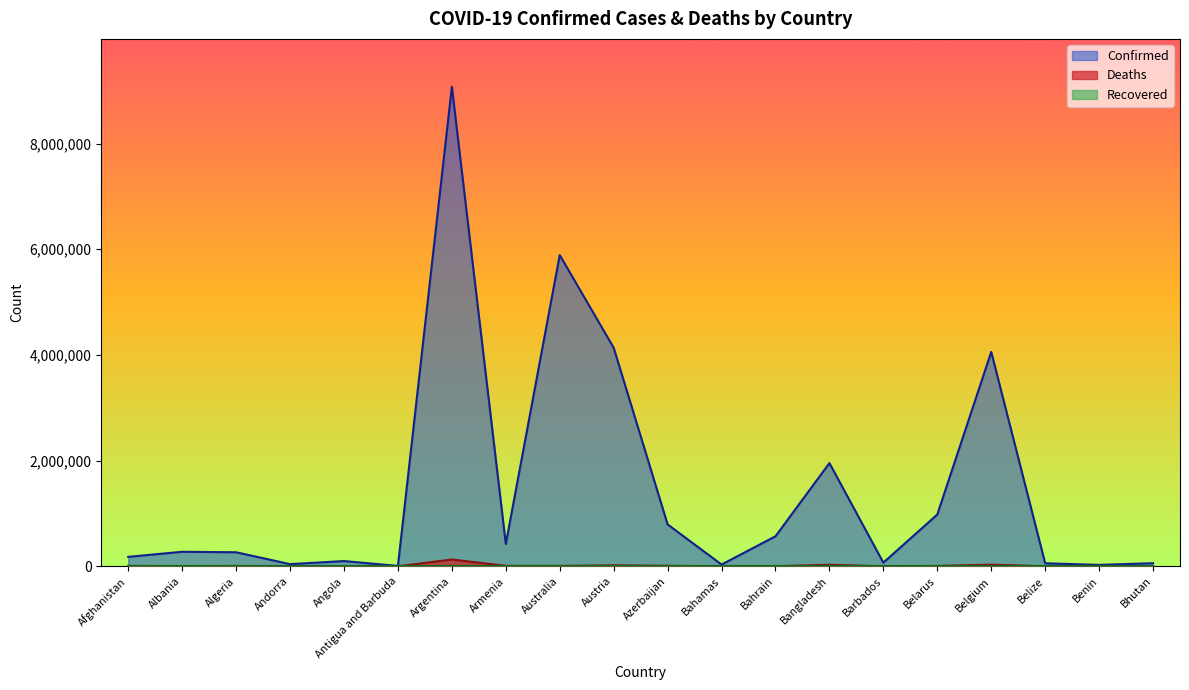

How many data points in Confirmed are above 275055?

9